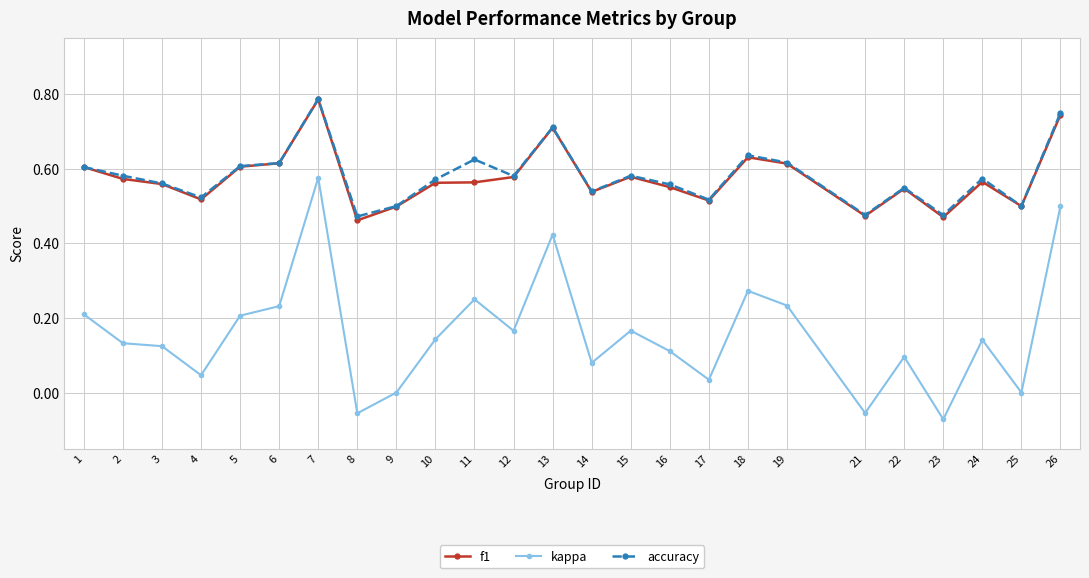

Does the chart have visible grid lines?

Yes